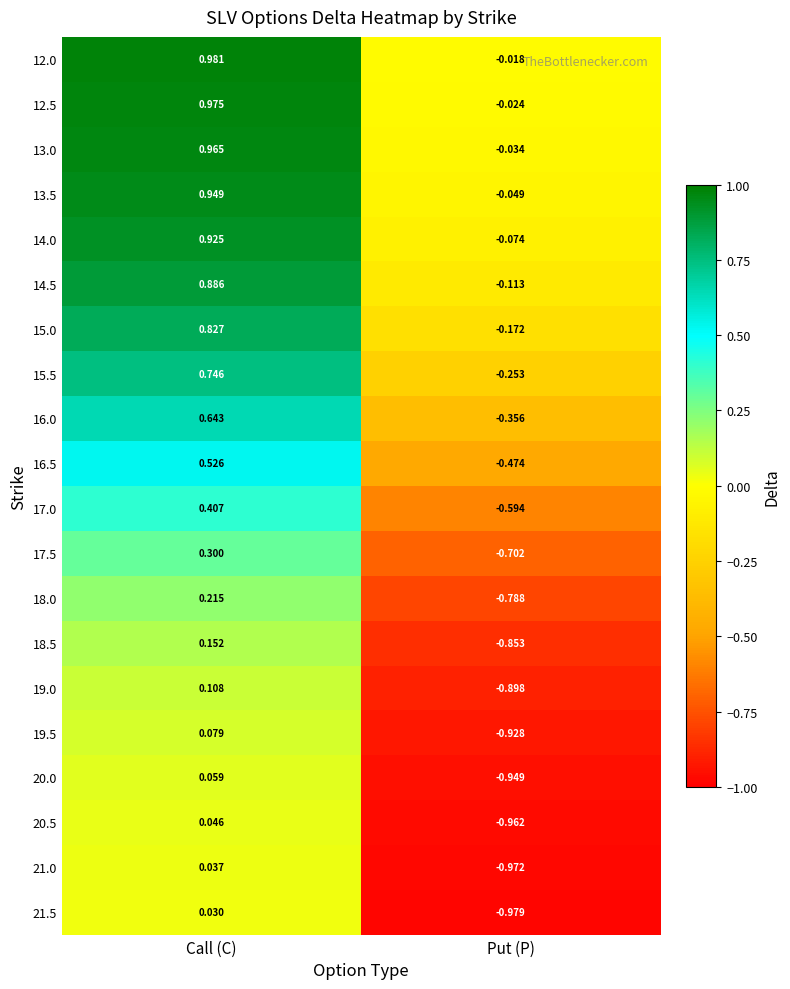

Where is 13.5 nearest to the value 0?

Put (P)